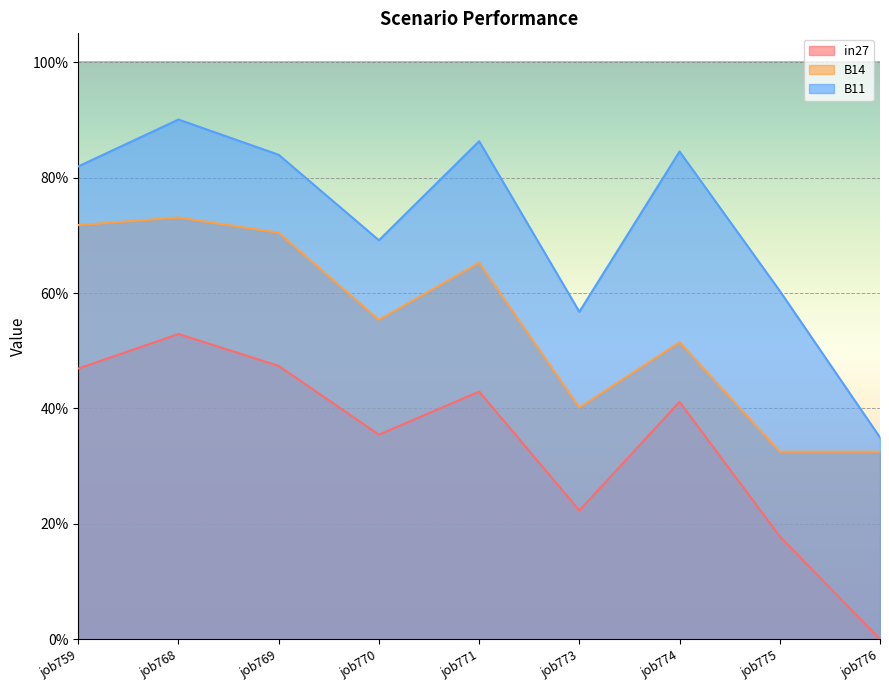

True or false: B14 and in27 cross at least once.

False